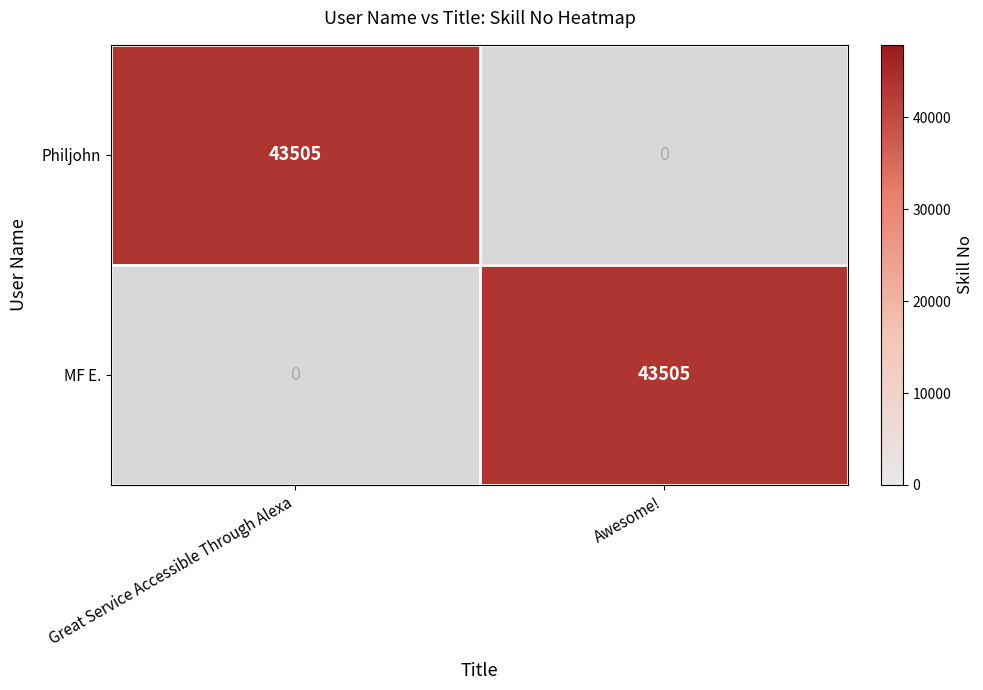

The Philjohn series shows 0 at Awesome!. True or false?

True